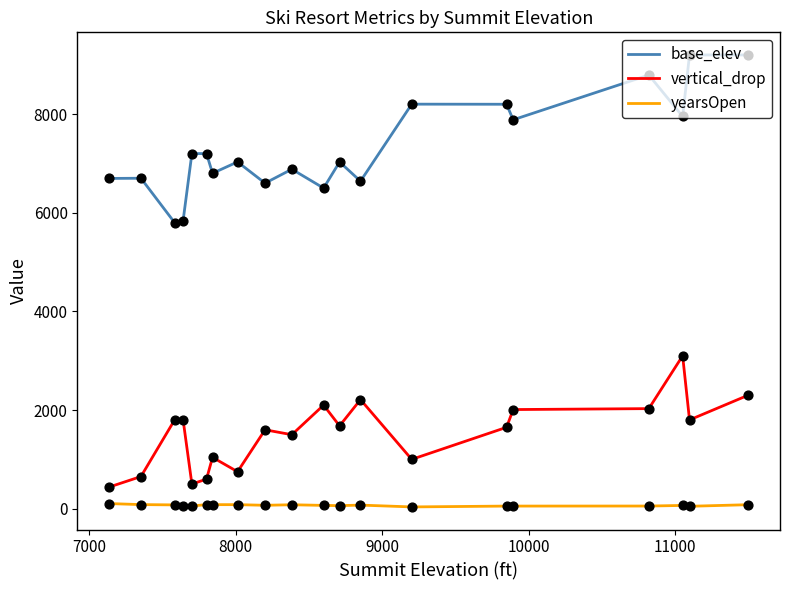

Which series has the largest total across all categories?

base_elev